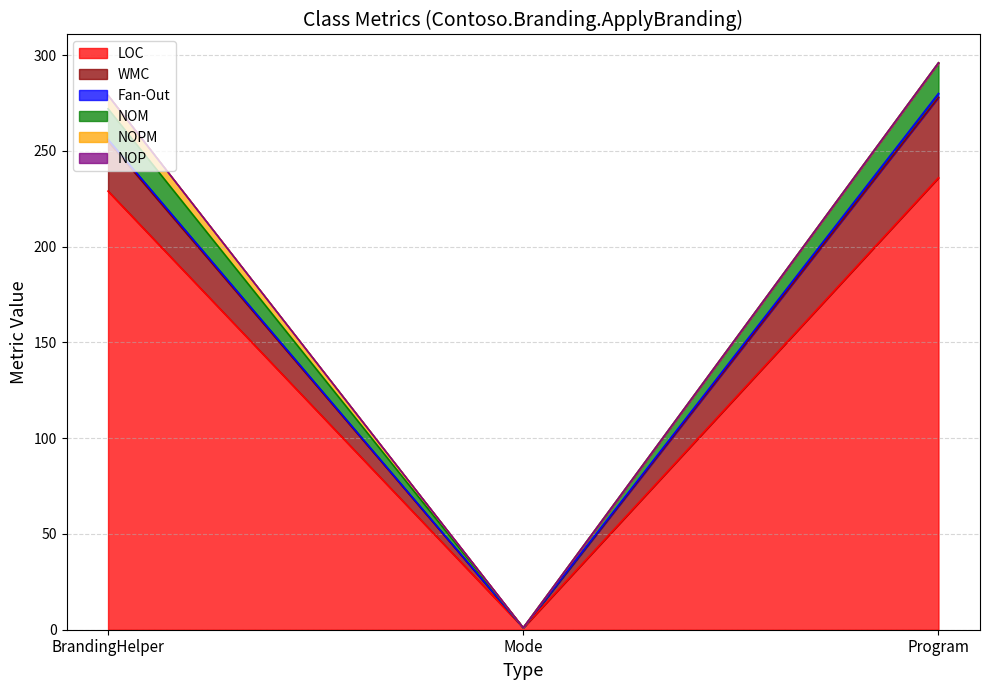

True or false: NOP has a value of 0 at Program.

True